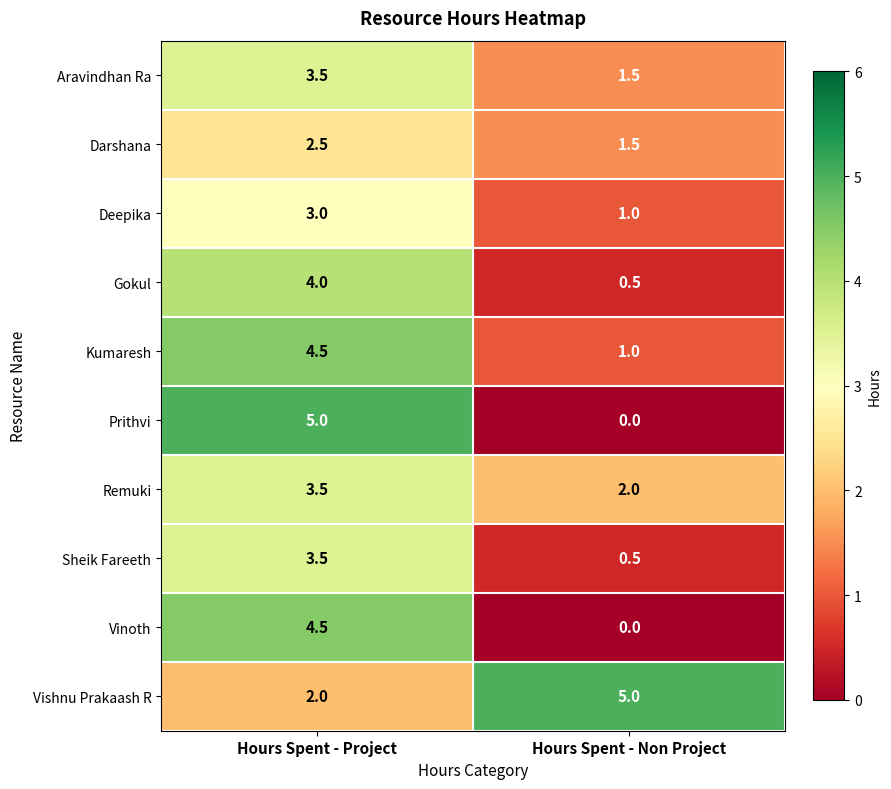

Which series changed the most between Hours Spent - Project and Hours Spent - Non Project?

Prithvi